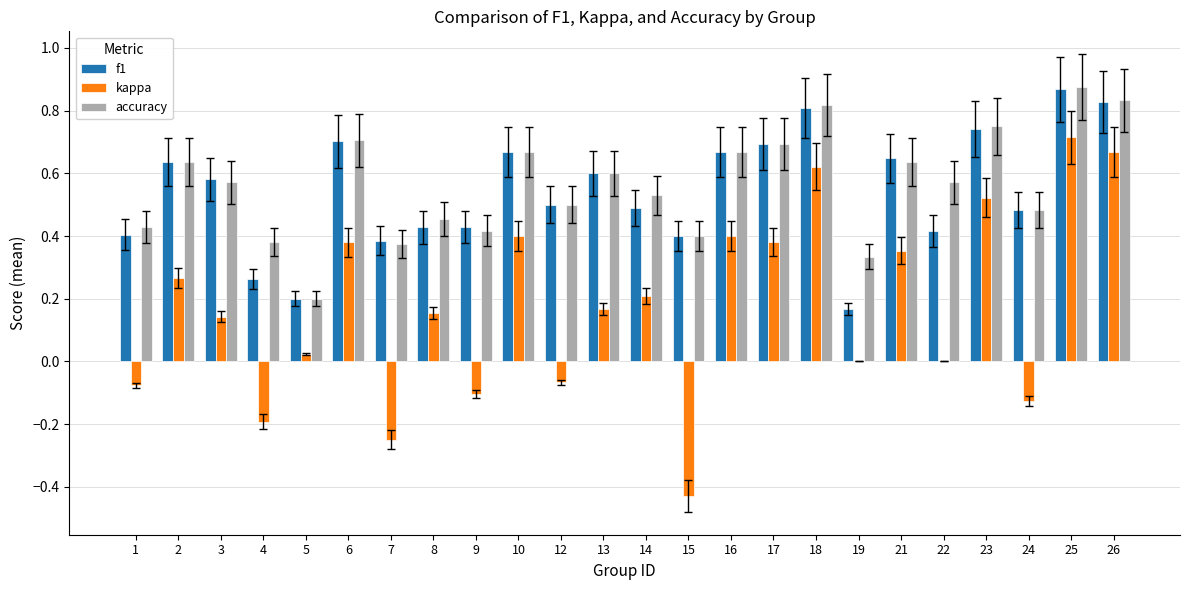

Is it true that accuracy equals 0.4 at 1?

True